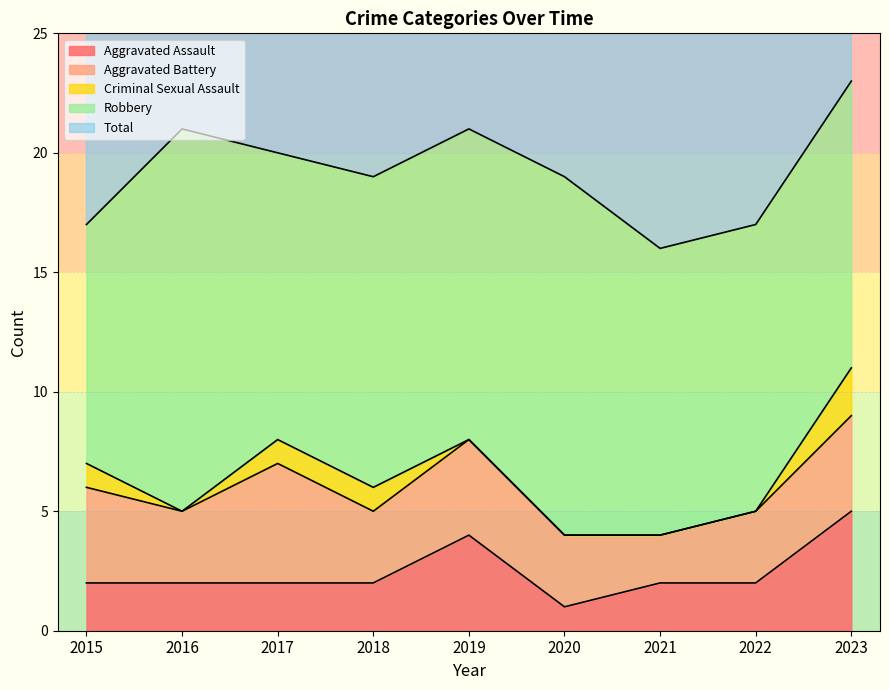

The Aggravated Assault series shows 5 at 2023. True or false?

True